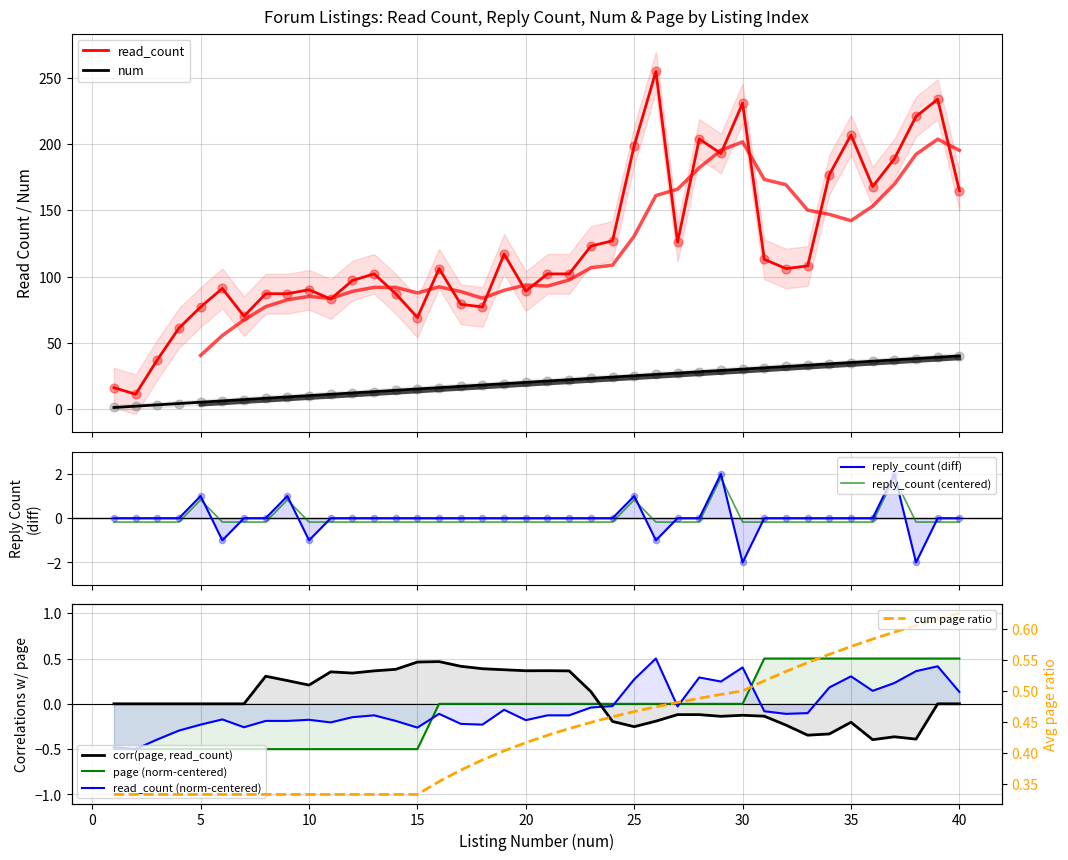

Is the value of reply_count at 12 greater than the value of read_count at 14?

No